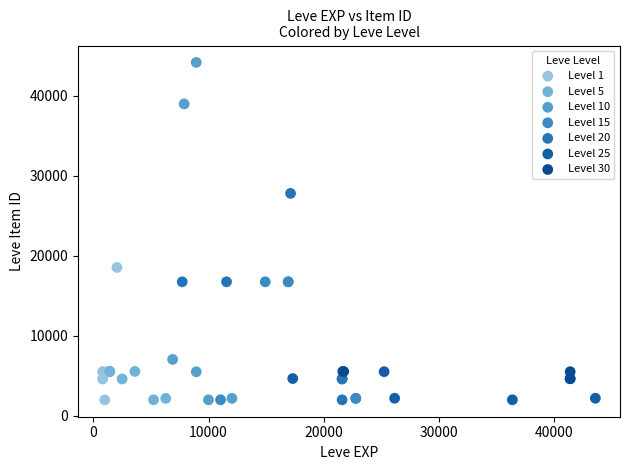

Which series reaches the maximum Y coordinate?

Level 10